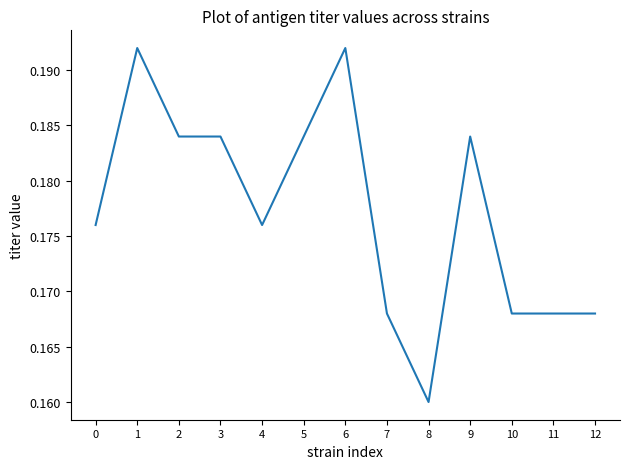

Which category has the lowest value across all series?

8